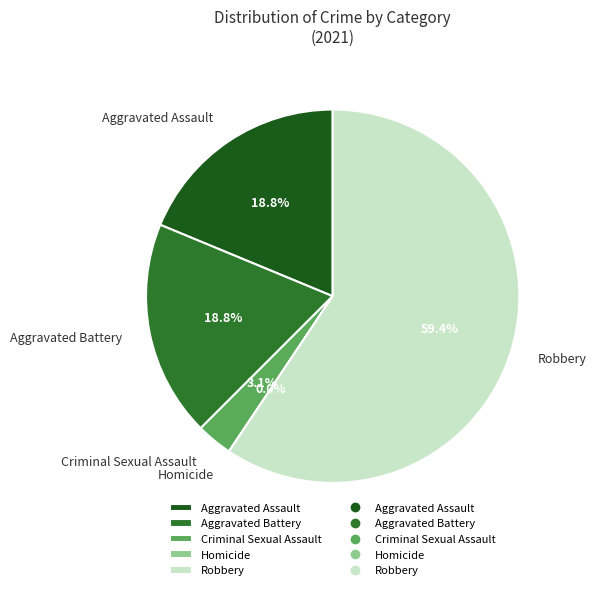

What percentage is the Robbery slice, to the nearest percent?

59%